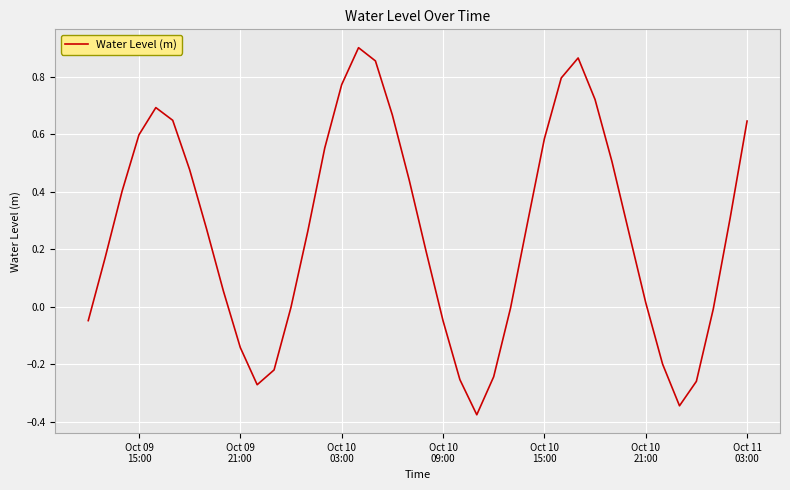

What is the difference between the maximum and minimum values?

1.3